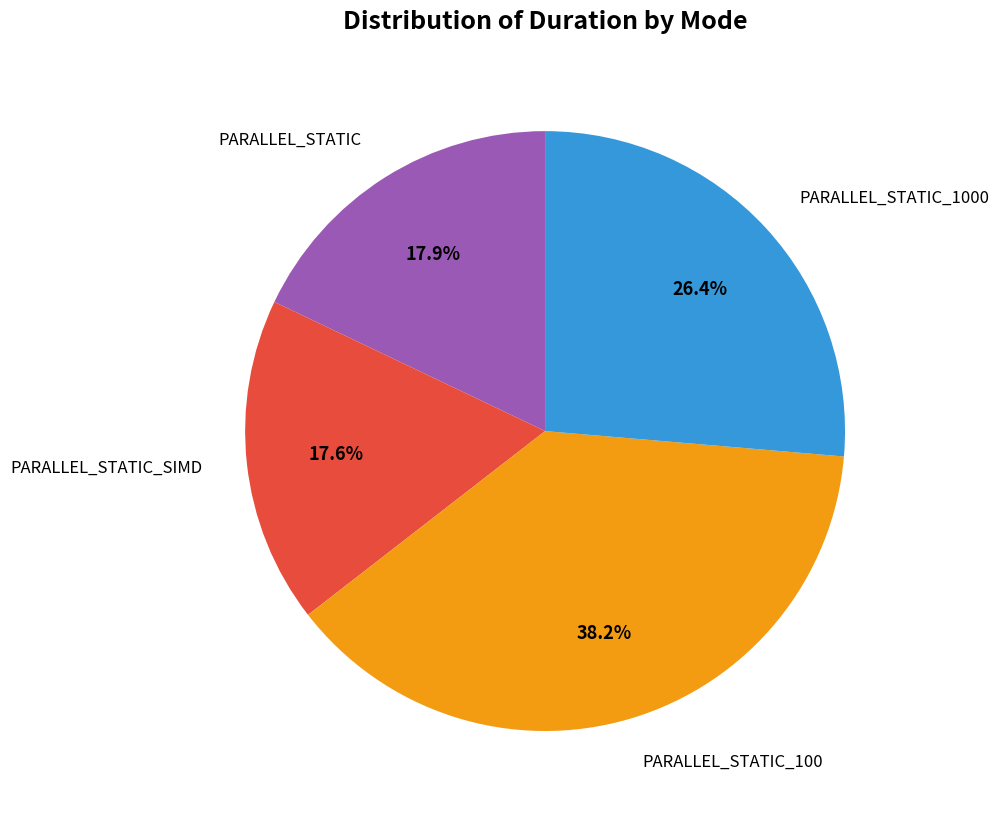

To the nearest percent, what is the difference between the largest and smallest slice percentages?

21%